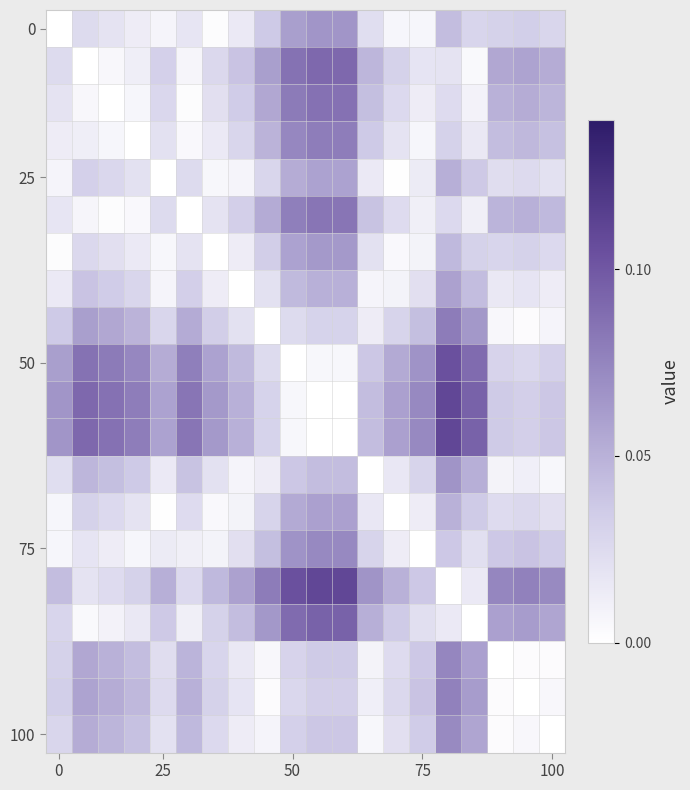

What is the greatest value displayed?

0.1